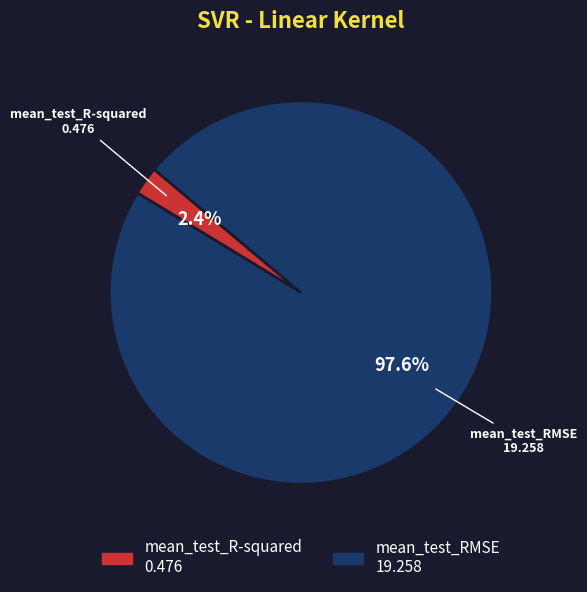

Is it true that mean_test_R-squared is 2% of the pie?

True